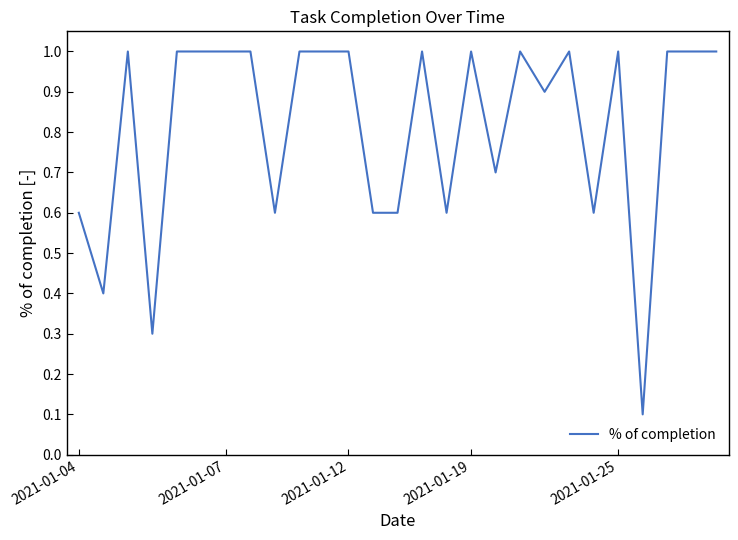

What is the greatest value displayed?

1.0